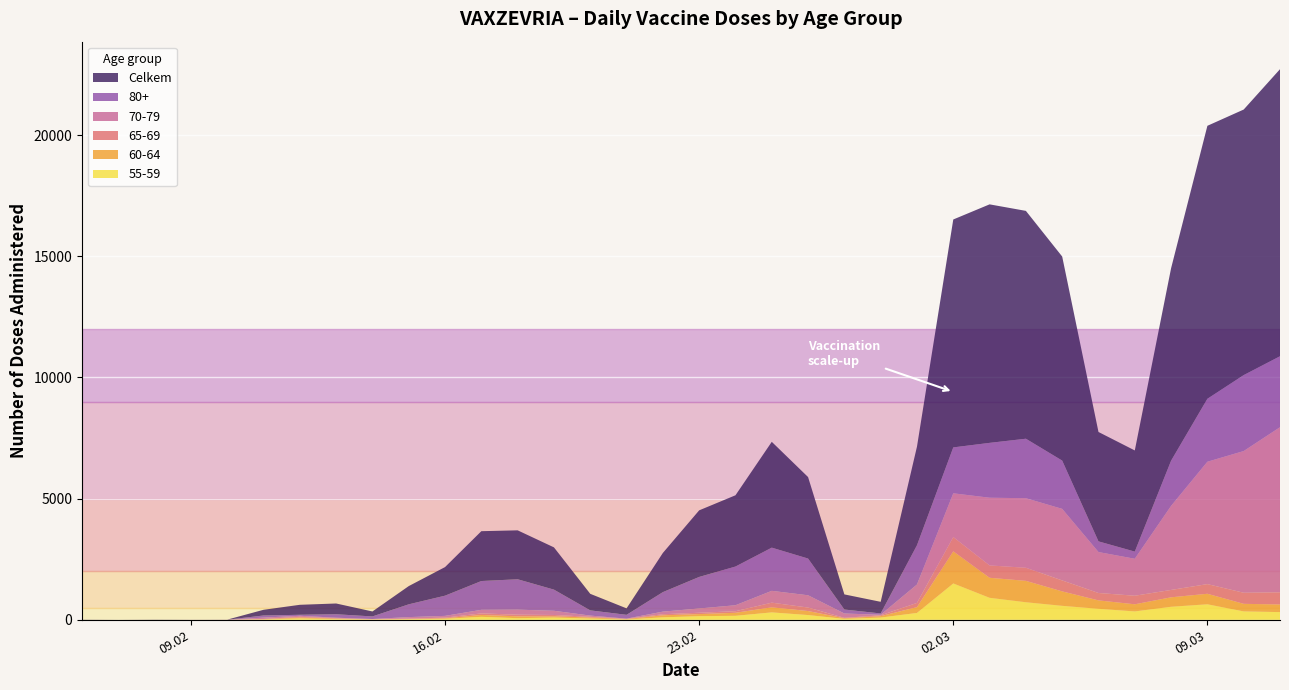

Reading left to right, list all the values displayed in this chart.

Celkem: 06.02.2021=6	07.02.2021=1	08.02.2021=6	09.02.2021=2	10.02.2021=3	11.02.2021=235	12.02.2021=412	13.02.2021=444	14.02.2021=205	15.02.2021=752	16.02.2021=1180	17.02.2021=2057	18.02.2021=2019	19.02.2021=1744	20.02.2021=683	21.02.2021=267	22.02.2021=1617	23.02.2021=2748	24.02.2021=2941	25.02.2021=4367	26.02.2021=3363	27.02.2021=624	28.02.2021=480	01.03.2021=4070	02.03.2021=9406	03.03.2021=9843	04.03.2021=9403	05.03.2021=8422	06.03.2021=4514	07.03.2021=4174	08.03.2021=7943	09.03.2021=11265	10.03.2021=10959	11.03.2021=11846
80+: 06.02.2021=0	07.02.2021=0	08.02.2021=0	09.02.2021=0	10.02.2021=0	11.02.2021=88	12.02.2021=41	13.02.2021=143	14.02.2021=106	15.02.2021=528	16.02.2021=834	17.02.2021=1188	18.02.2021=1254	19.02.2021=873	20.02.2021=215	21.02.2021=157	22.02.2021=805	23.02.2021=1302	24.02.2021=1597	25.02.2021=1783	26.02.2021=1516	27.02.2021=165	28.02.2021=54	01.03.2021=1621	02.03.2021=1895	03.03.2021=2264	04.03.2021=2455	05.03.2021=1992	06.03.2021=441	07.03.2021=296	08.03.2021=1865	09.03.2021=2599	10.03.2021=3135	11.03.2021=2929
70-79: 06.02.2021=0	07.02.2021=0	08.02.2021=0	09.02.2021=1	10.02.2021=2	11.02.2021=56	12.02.2021=43	13.02.2021=20	14.02.2021=6	15.02.2021=61	16.02.2021=72	17.02.2021=148	18.02.2021=208	19.02.2021=173	20.02.2021=50	21.02.2021=5	22.02.2021=107	23.02.2021=176	24.02.2021=247	25.02.2021=488	26.02.2021=506	27.02.2021=177	28.02.2021=23	01.03.2021=759	02.03.2021=1804	03.03.2021=2794	04.03.2021=2870	05.03.2021=2953	06.03.2021=1690	07.03.2021=1526	08.03.2021=3469	09.03.2021=5050	10.03.2021=5848	11.03.2021=6815
65-69: 06.02.2021=0	07.02.2021=0	08.02.2021=0	09.02.2021=0	10.02.2021=0	11.02.2021=10	12.02.2021=31	13.02.2021=16	14.02.2021=7	15.02.2021=16	16.02.2021=26	17.02.2021=65	18.02.2021=67	19.02.2021=55	20.02.2021=29	21.02.2021=10	22.02.2021=45	23.02.2021=55	24.02.2021=65	25.02.2021=193	26.02.2021=145	27.02.2021=18	28.02.2021=35	01.03.2021=175	02.03.2021=589	03.03.2021=510	04.03.2021=541	05.03.2021=452	06.03.2021=305	07.03.2021=353	08.03.2021=304	09.03.2021=399	10.03.2021=457	11.03.2021=501
60-64: 06.02.2021=0	07.02.2021=0	08.02.2021=0	09.02.2021=0	10.02.2021=1	11.02.2021=11	12.02.2021=35	13.02.2021=23	14.02.2021=6	15.02.2021=11	16.02.2021=22	17.02.2021=76	18.02.2021=77	19.02.2021=50	20.02.2021=43	21.02.2021=20	22.02.2021=83	23.02.2021=86	24.02.2021=124	25.02.2021=208	26.02.2021=165	27.02.2021=26	28.02.2021=58	01.03.2021=239	02.03.2021=1326	03.03.2021=826	04.03.2021=882	05.03.2021=596	06.03.2021=347	07.03.2021=295	08.03.2021=390	09.03.2021=433	10.03.2021=313	11.03.2021=314
55-59: 06.02.2021=1	07.02.2021=0	08.02.2021=1	09.02.2021=0	10.02.2021=0	11.02.2021=12	12.02.2021=56	13.02.2021=26	14.02.2021=13	15.02.2021=22	16.02.2021=41	17.02.2021=122	18.02.2021=66	19.02.2021=93	20.02.2021=51	21.02.2021=12	22.02.2021=101	23.02.2021=149	24.02.2021=164	25.02.2021=305	26.02.2021=195	27.02.2021=37	28.02.2021=91	01.03.2021=282	02.03.2021=1500	03.03.2021=907	04.03.2021=724	05.03.2021=576	06.03.2021=453	07.03.2021=344	08.03.2021=537	09.03.2021=640	10.03.2021=345	11.03.2021=317